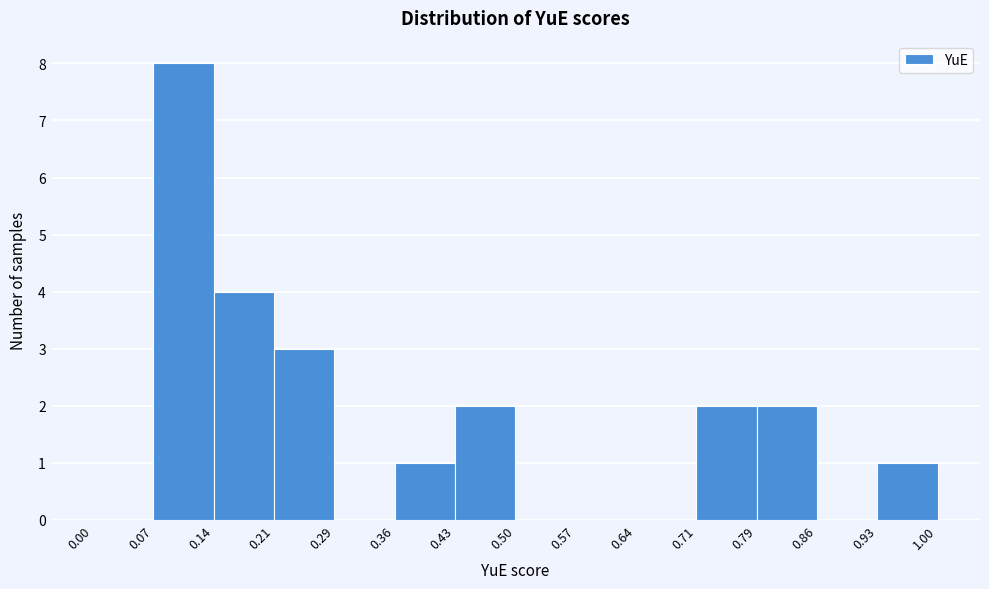

Which range on the x-axis has the tallest bar?

0.07 to 0.14